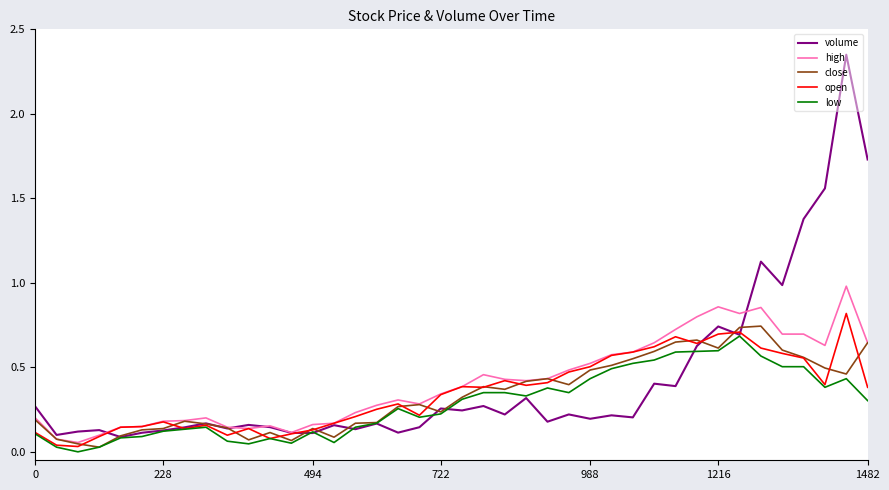

At how many categories does at least one series exceed 1?

5